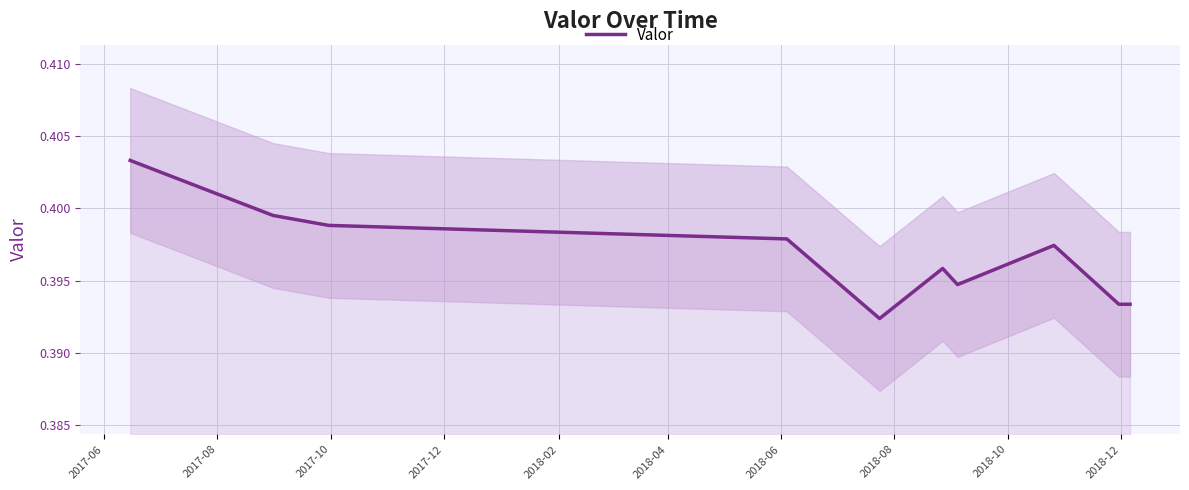

Is this an area chart (filled region under the line)?

No